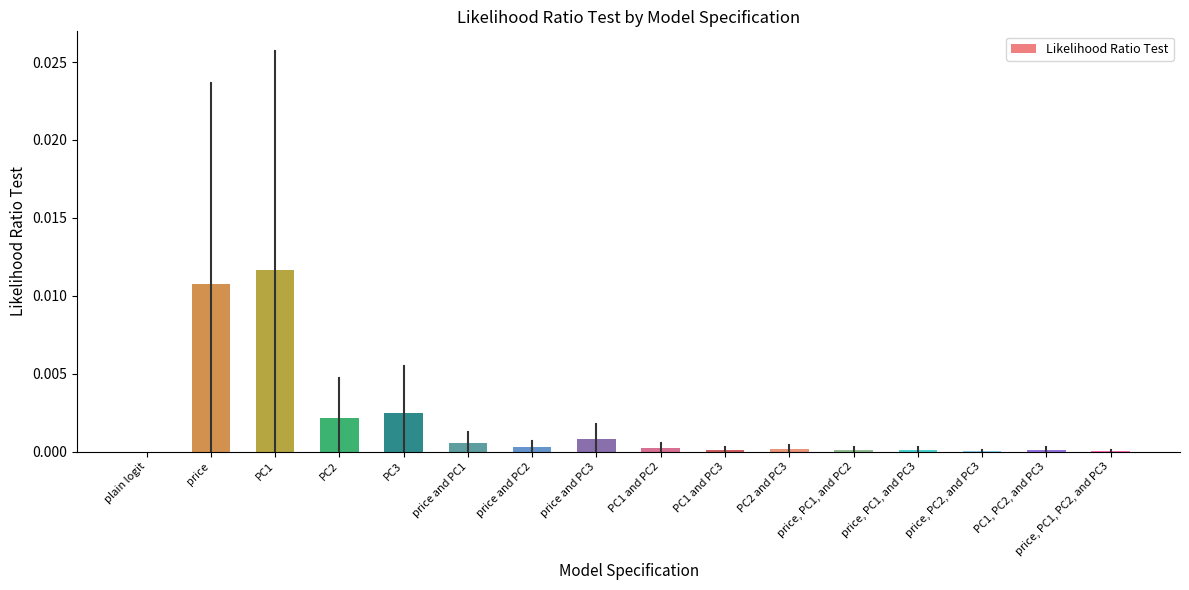

Are the bars grouped side by side (vs. stacked)?

No